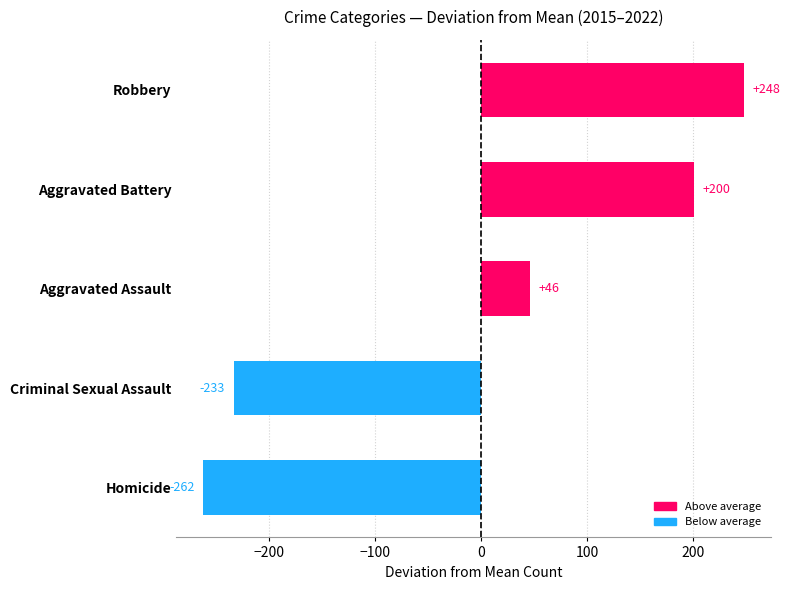

True or false: the data shows 152.2 at Robbery.

False